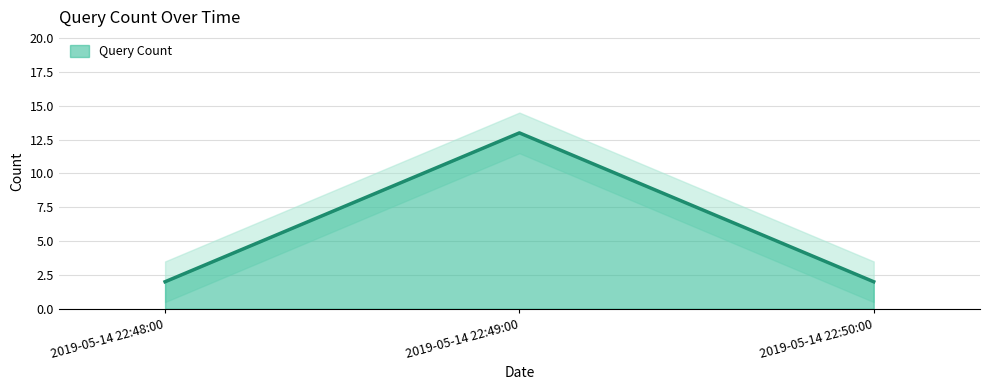

What is the change in value from 2019-05-14 22:49:00 to 2019-05-14 22:50:00?

-11